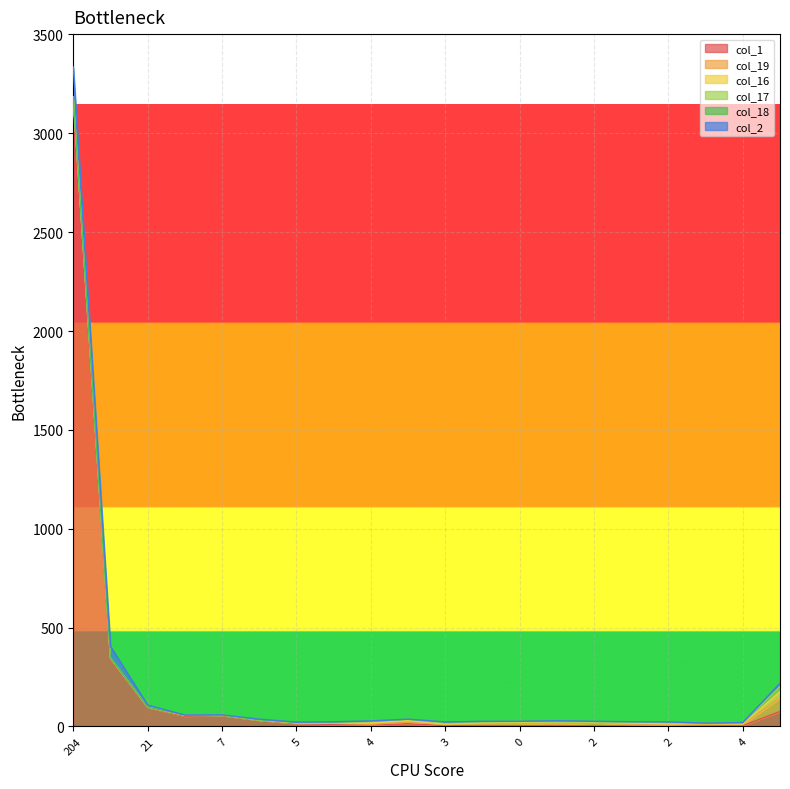

How many interior local valleys does the col_18 series have?

3